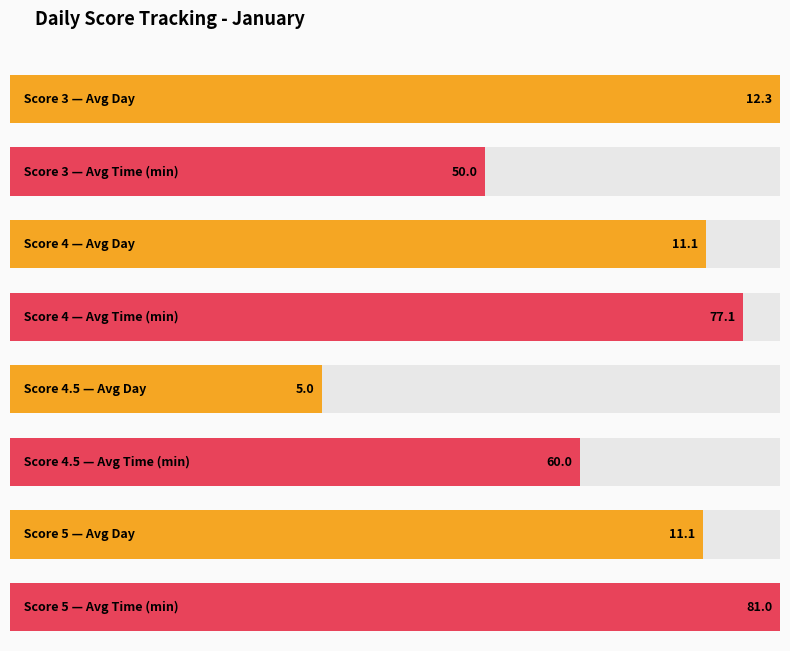

How many values in the time series are below 60?

5